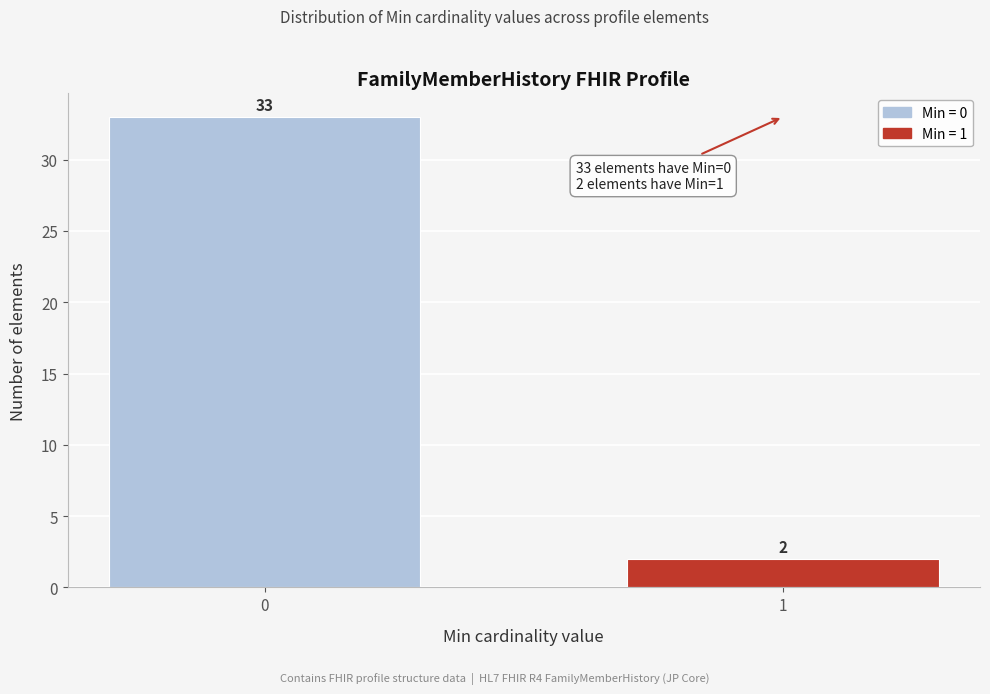

Reading left to right, transcribe all the data shown in this chart.

33	2